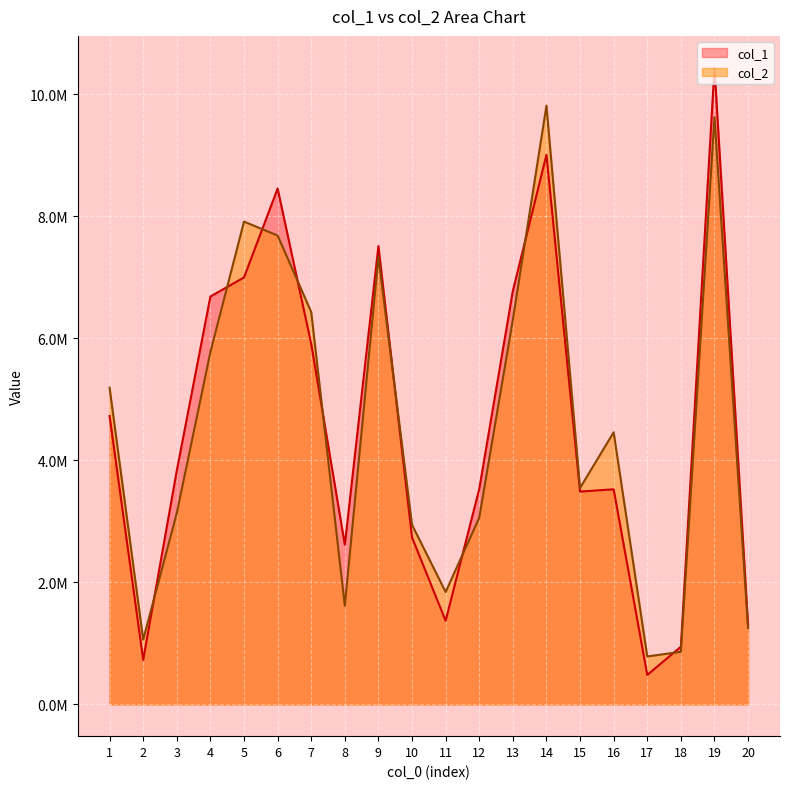

The col_2 series shows 6300906 at 13. True or false?

True